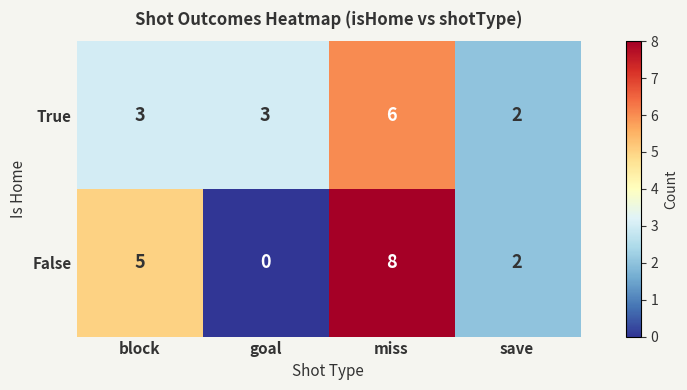

Is it true that False equals 5 at block?

True